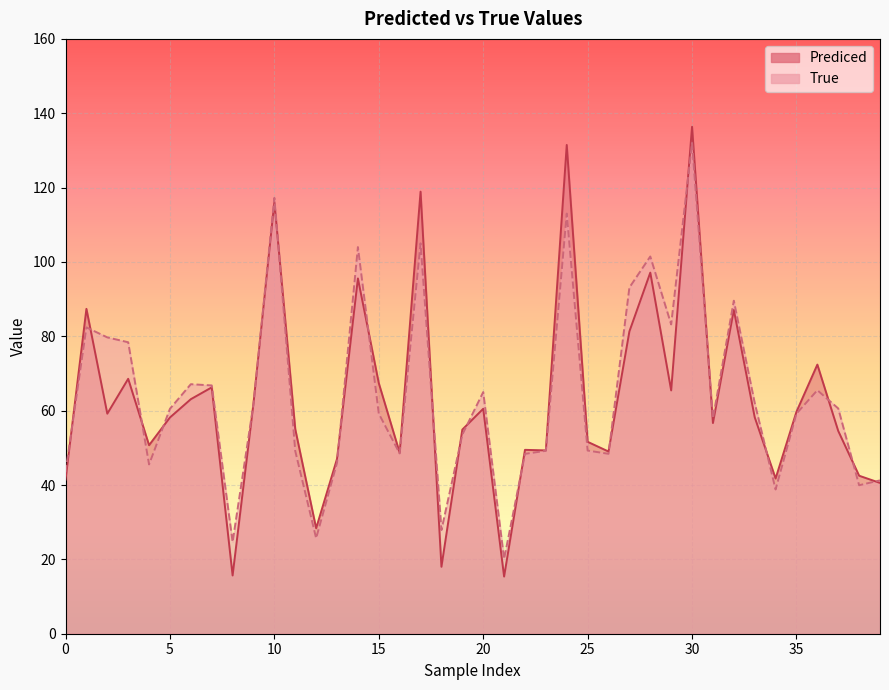

Reading right to left, extract all data points from this chart.

Prediced: 40.6	42.5	54.5	72.4	59.7	41.8	58.2	87.1	56.7	136.4	65.4	97.1	81.3	49.0	51.6	131.5	49.3	49.5	15.4	60.5	54.9	18.0	118.9	48.7	67.4	95.6	47.0	28.4	55.0	116.2	62.0	15.7	66.3	63.1	58.2	50.7	68.6	59.2	87.4	41.4
True: 41.2	39.9	60.6	65.5	59.2	38.8	62.1	89.6	57.9	132.0	83.2	101.5	93.1	48.4	49.3	113.0	49.2	48.4	20.1	65.0	53.5	27.9	105.0	48.5	59.2	104.0	46.0	25.7	49.1	117.2	61.8	24.7	66.8	67.1	60.5	45.5	78.4	79.7	82.4	43.4